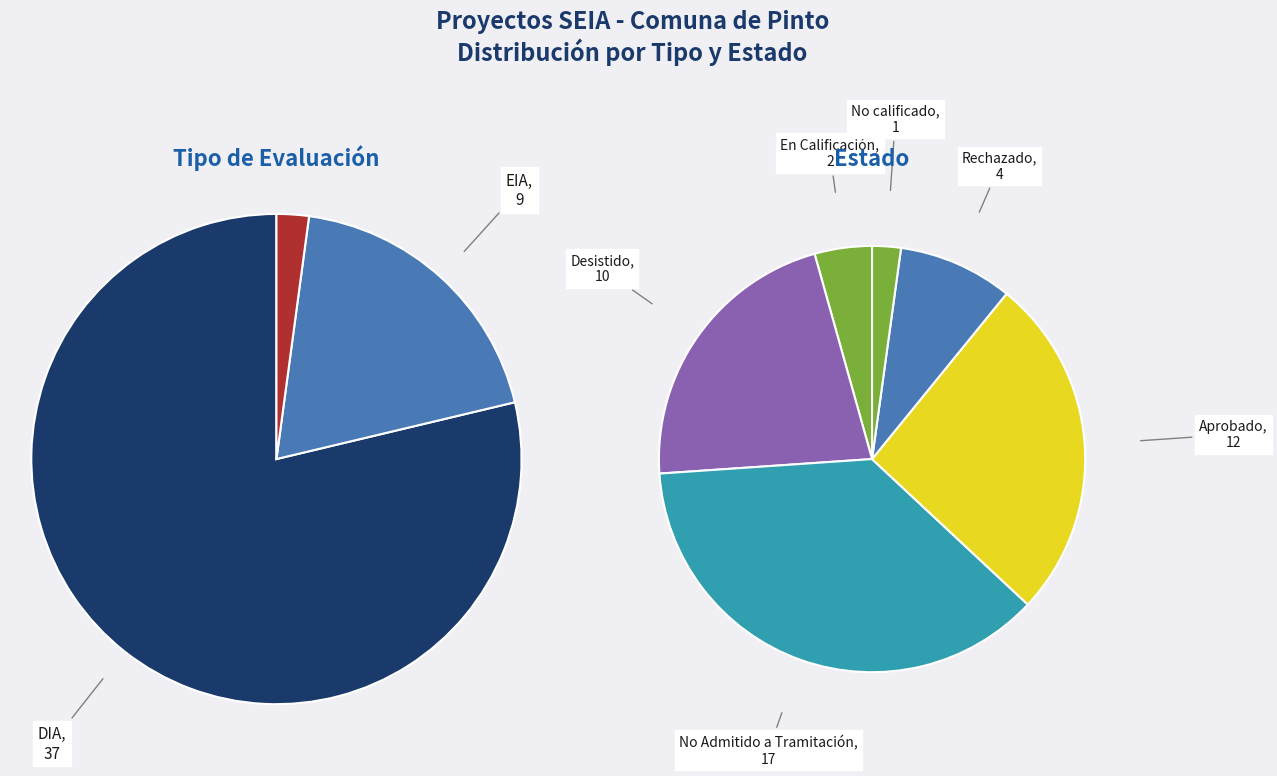

The  slice represents 2% of the pie. True or false?

True